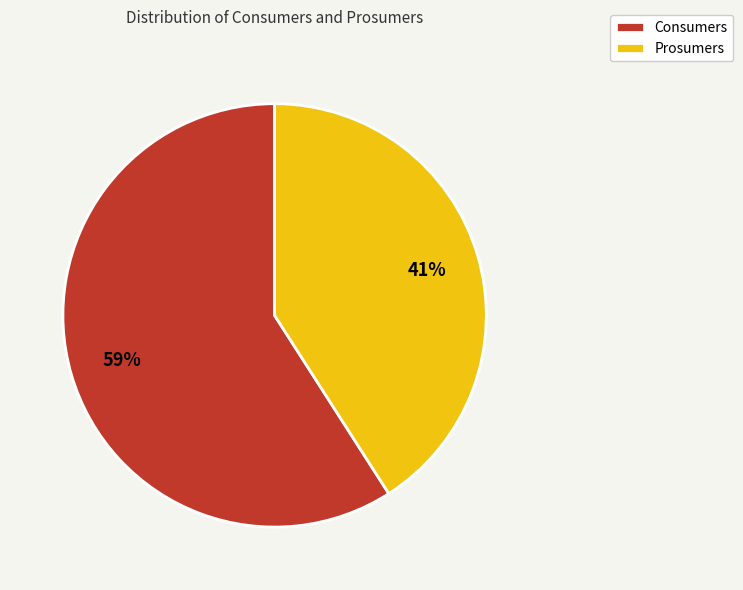

True or false: Prosumers accounts for 31% of the total.

False